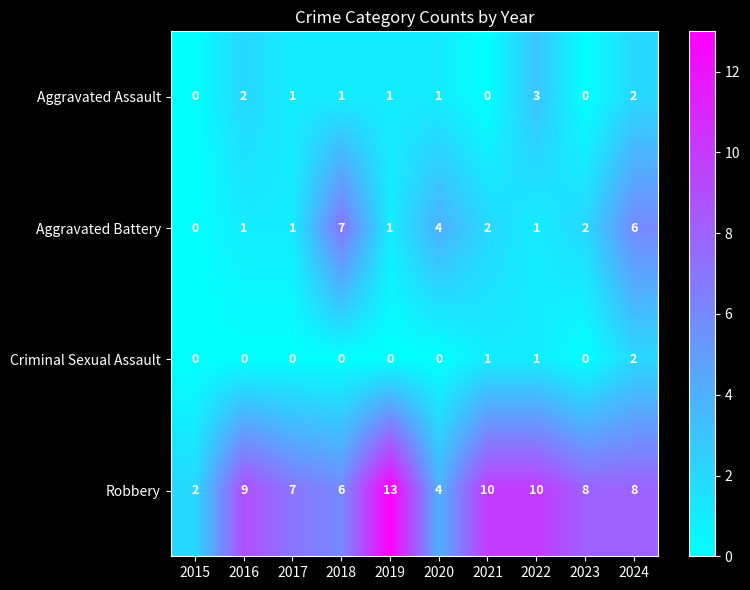

List the series in order of their peak value, highest first.

Robbery, Aggravated Battery, Aggravated Assault, Criminal Sexual Assault